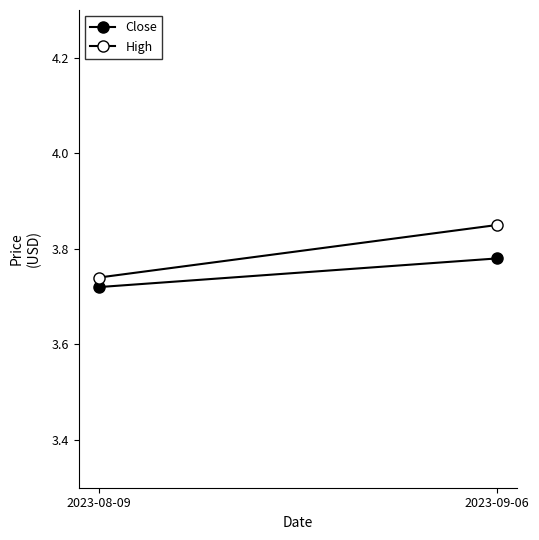

What position from the left is 2023-08-09?

1